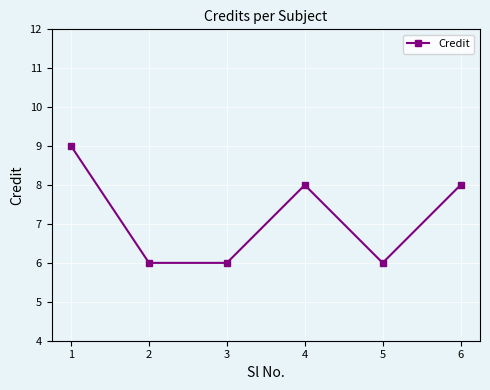

Which label corresponds to the largest value in the chart?

1